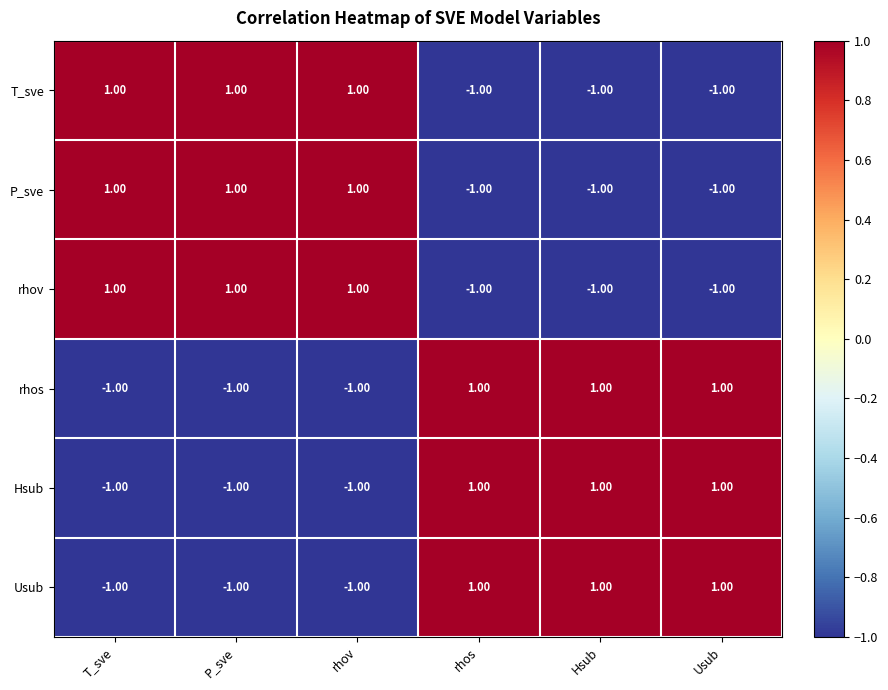

At how many categories does at least one series exceed 0?

6